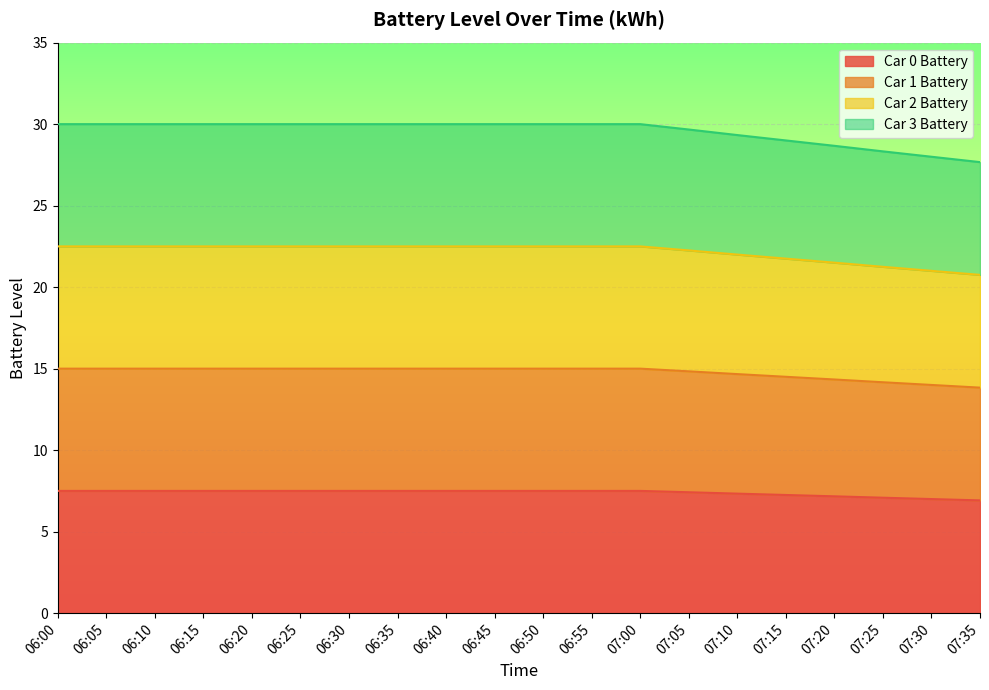

List the series in order of their peak value, highest first.

Car 3 Battery, Car 2 Battery, Car 1 Battery, Car 0 Battery